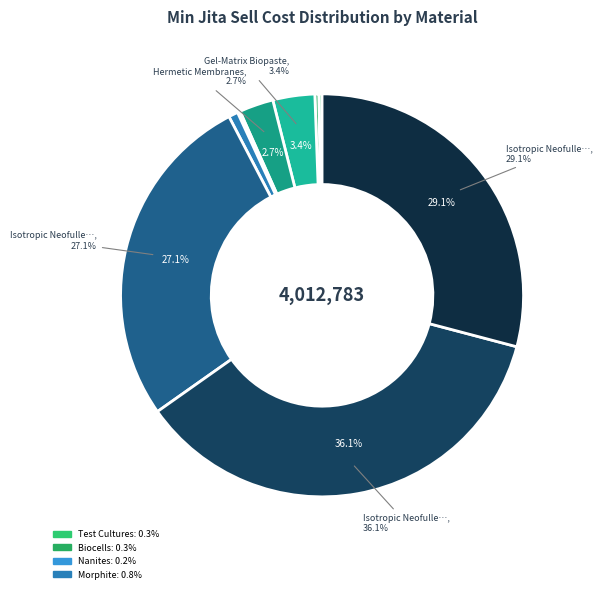

Is it true that Gel-Matrix Biopaste is 3% of the pie?

True